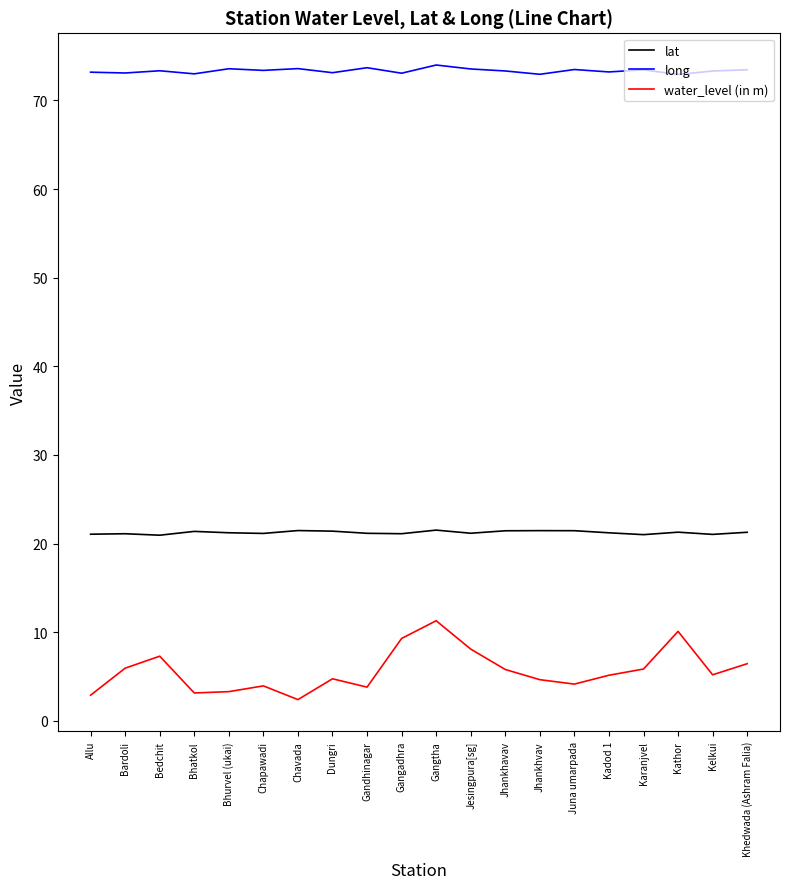

Where is the first local maximum for water_level (in m)?

Bedchit